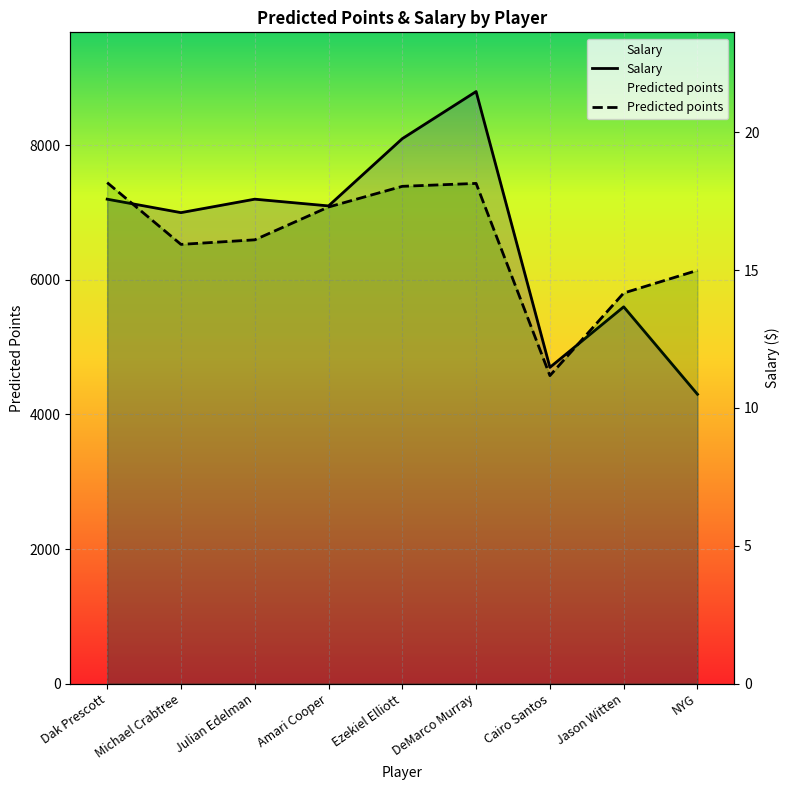

Where does the Predicted points series first go above 16?

Dak Prescott